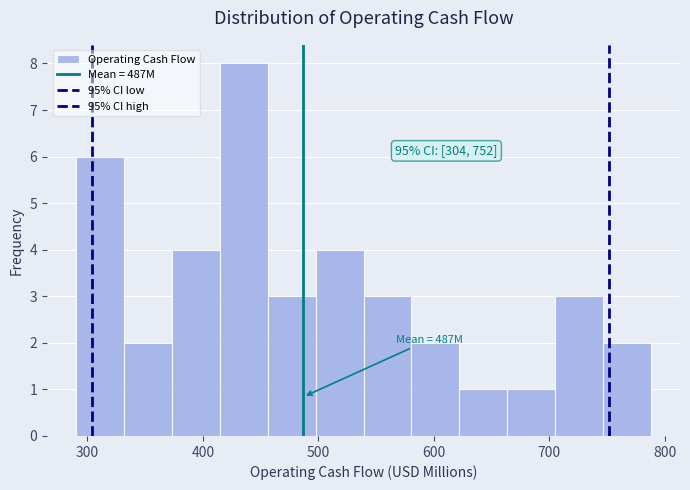

Which range on the x-axis has the tallest bar?

410 to 460